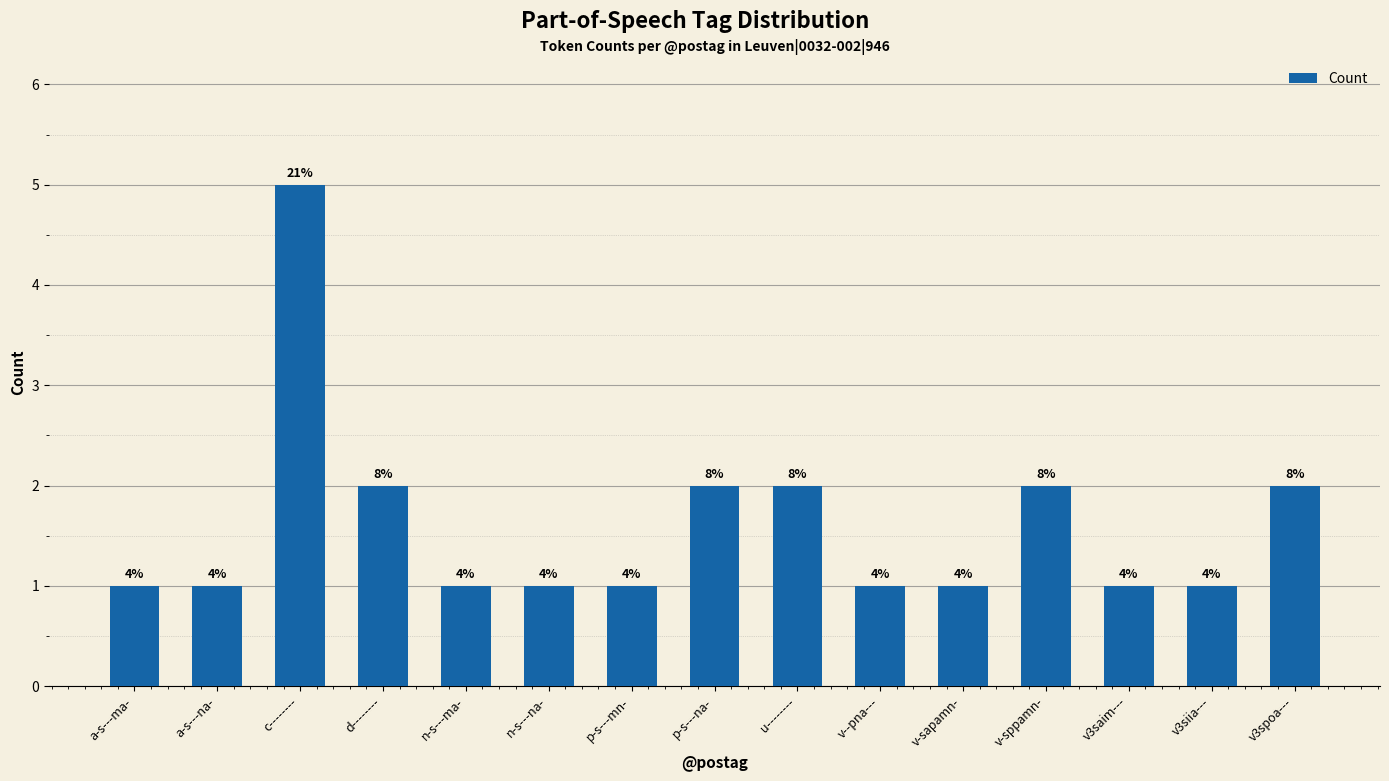

Are the bars horizontal?

No